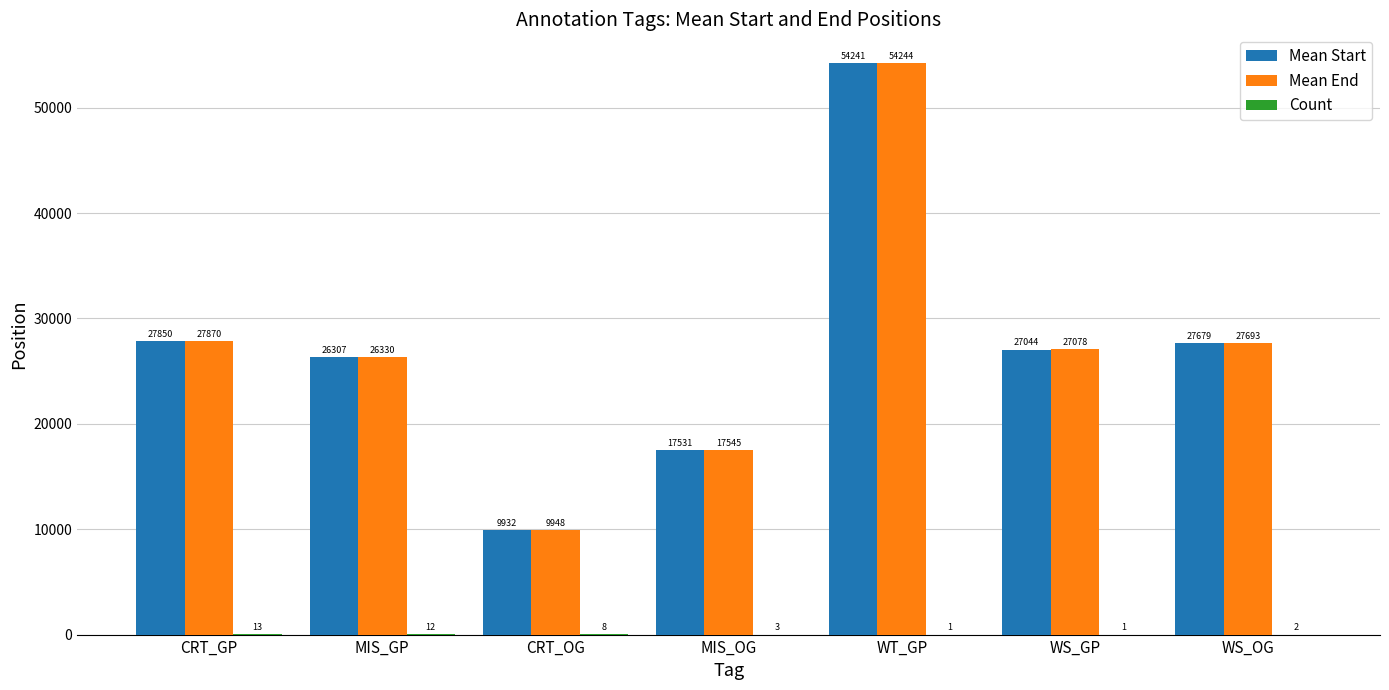

What is the spread (max minus min) of values at WS_GP?

27077